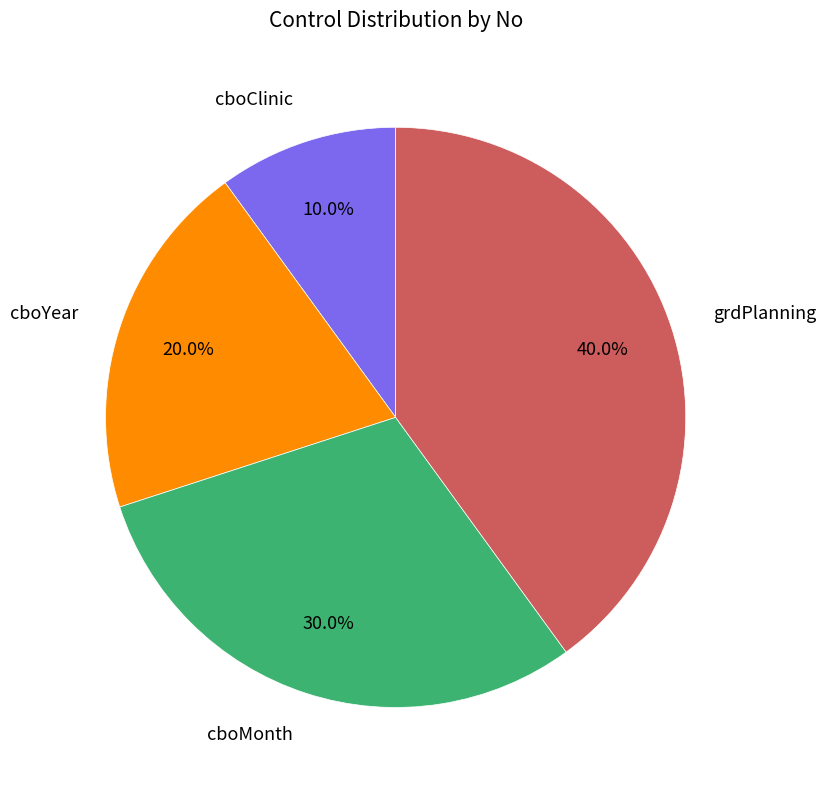

To the nearest percent, what is the average slice percentage?

25%